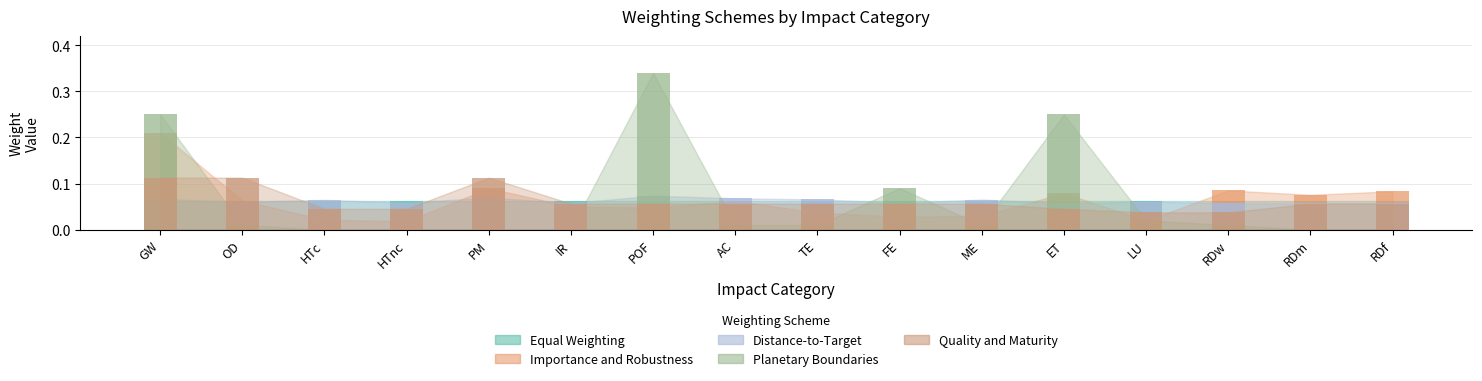

What is the difference between the highest and lowest values at OD?

0.1